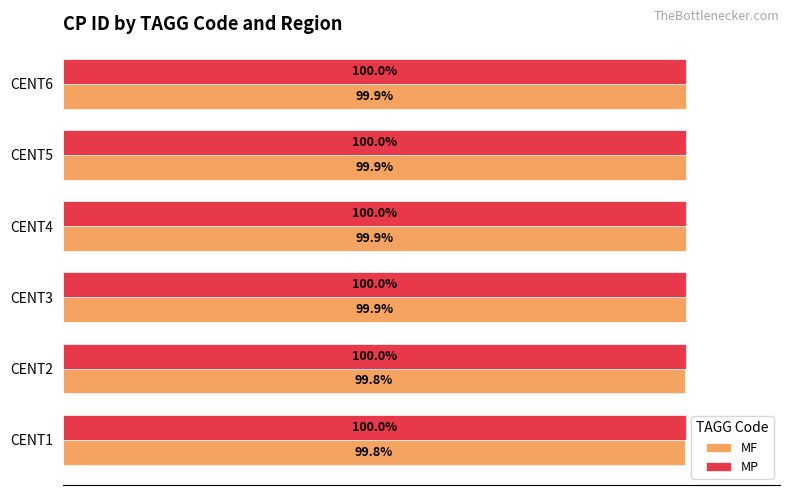

Which series has the largest total across all categories?

MP